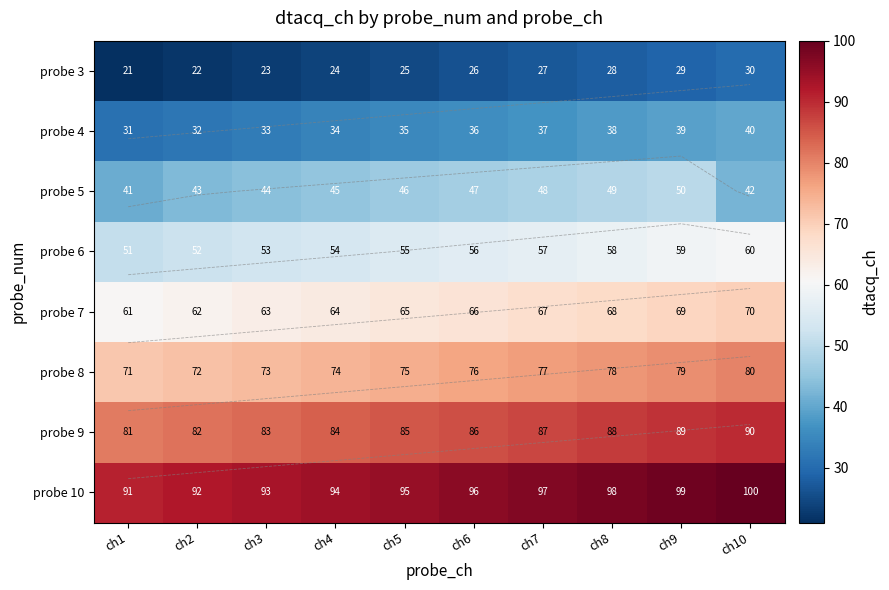

Is the value of probe 5 at ch5 greater than the value of probe 3 at ch6?

Yes